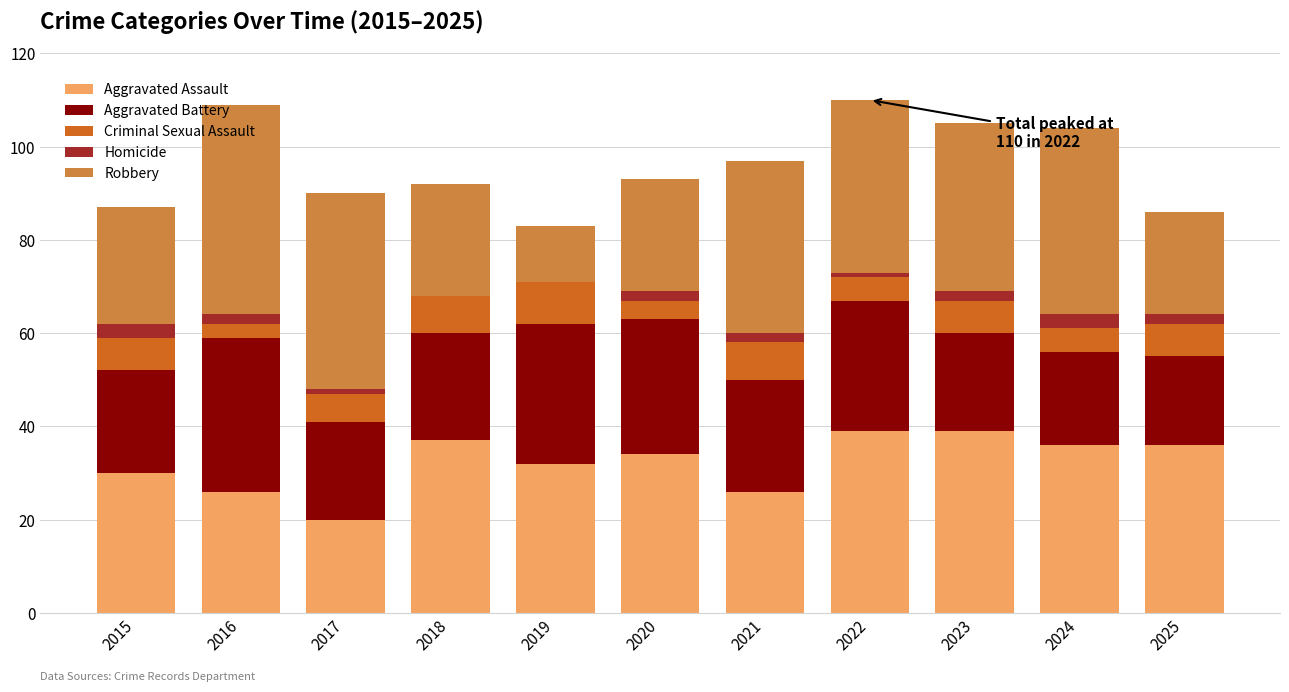

The Aggravated Assault series shows 26 at 2016. True or false?

True